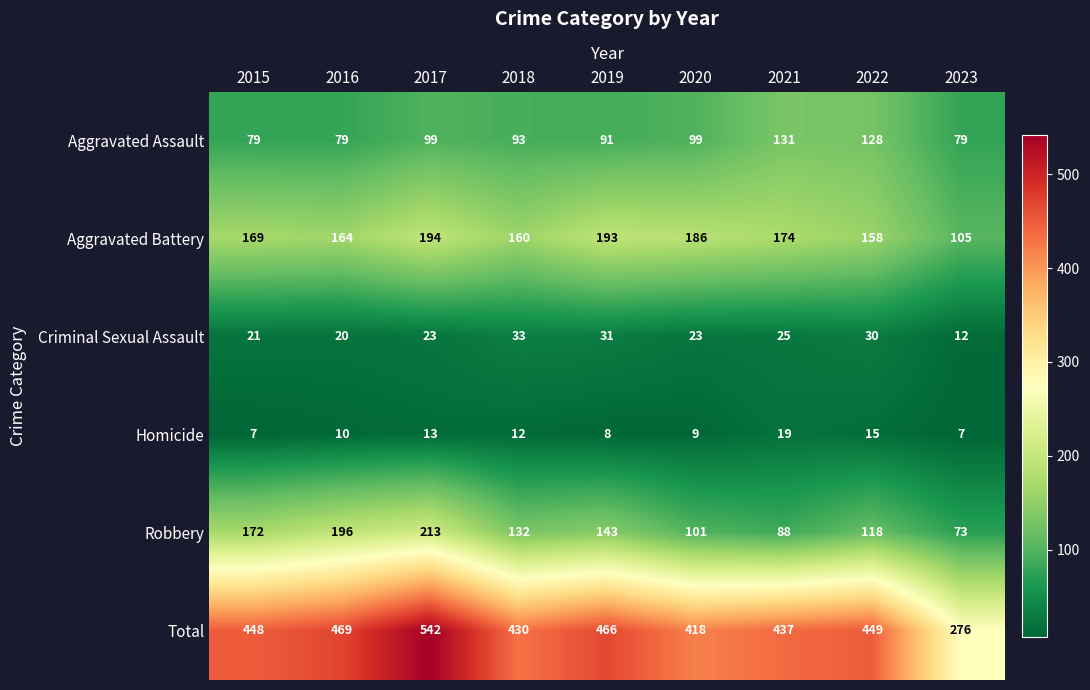

Which series has the largest range (max minus min)?

Total